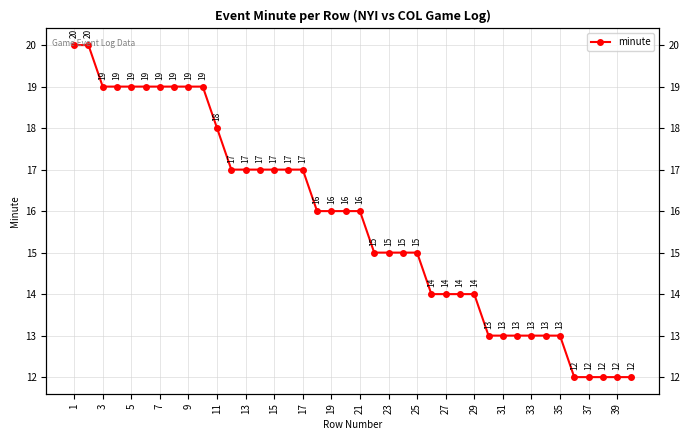

Between 29 and 27, which is larger?

29